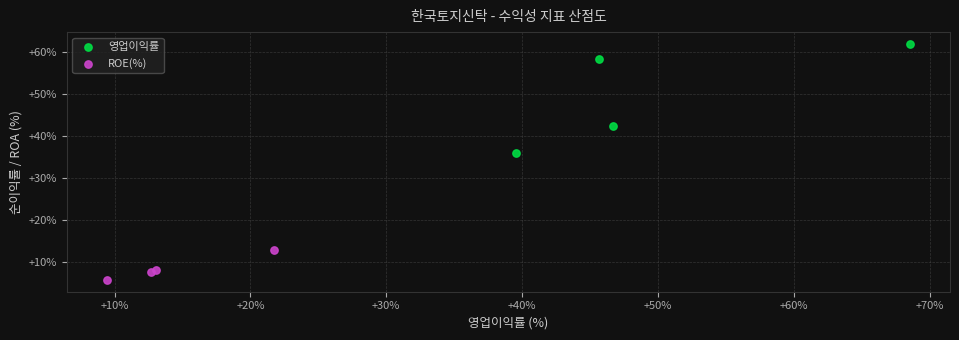

Which series has the largest Y range (max minus min)?

영업이익률